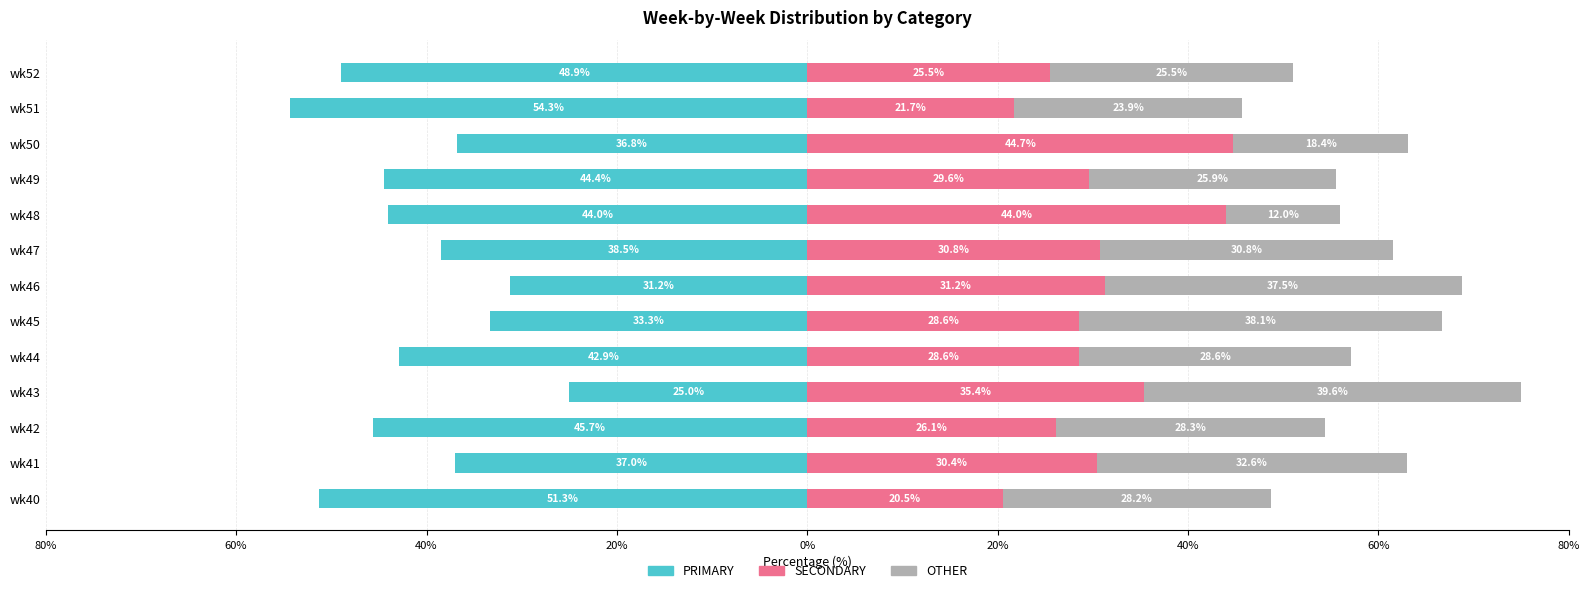

How many bars are there in total?

39